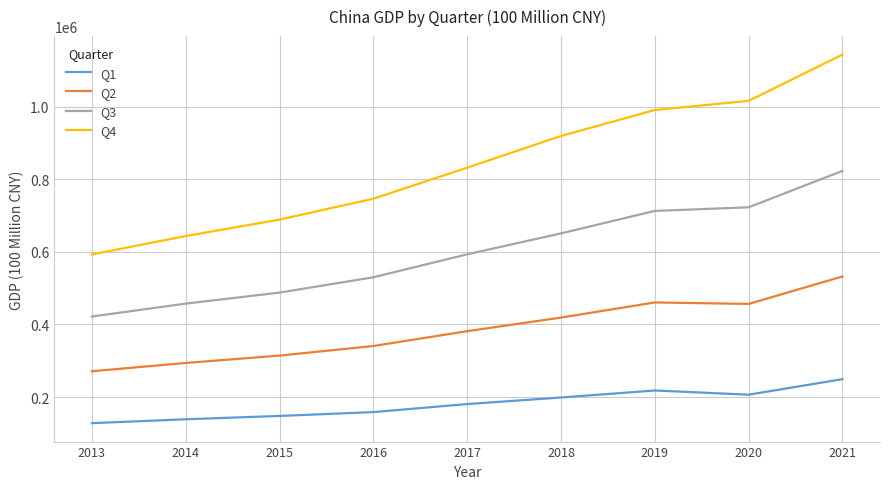

Which series has the largest range (max minus min)?

Q4